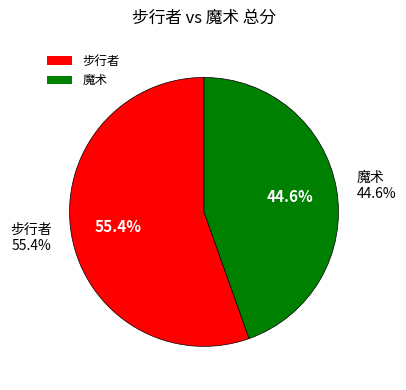

What is the change in value from 步行者 to 魔术?

-22